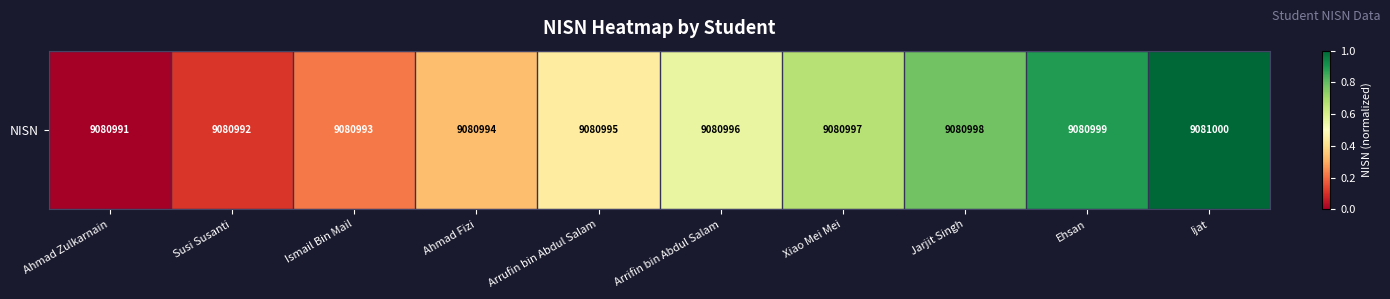

Count the number of categories in the chart.

10